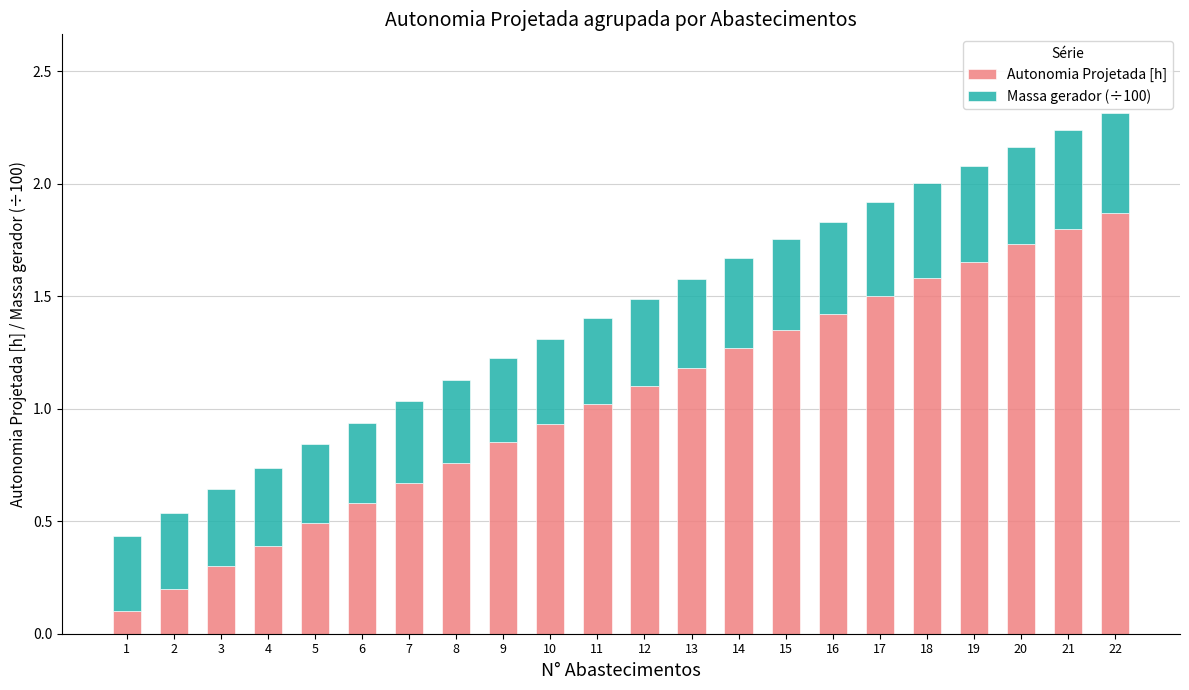

List the labels in order of Autonomia Projetada [h] value, smallest first.

1, 2, 3, 4, 5, 6, 7, 8, 9, 10, 11, 12, 13, 14, 15, 16, 17, 18, 19, 20, 21, 22